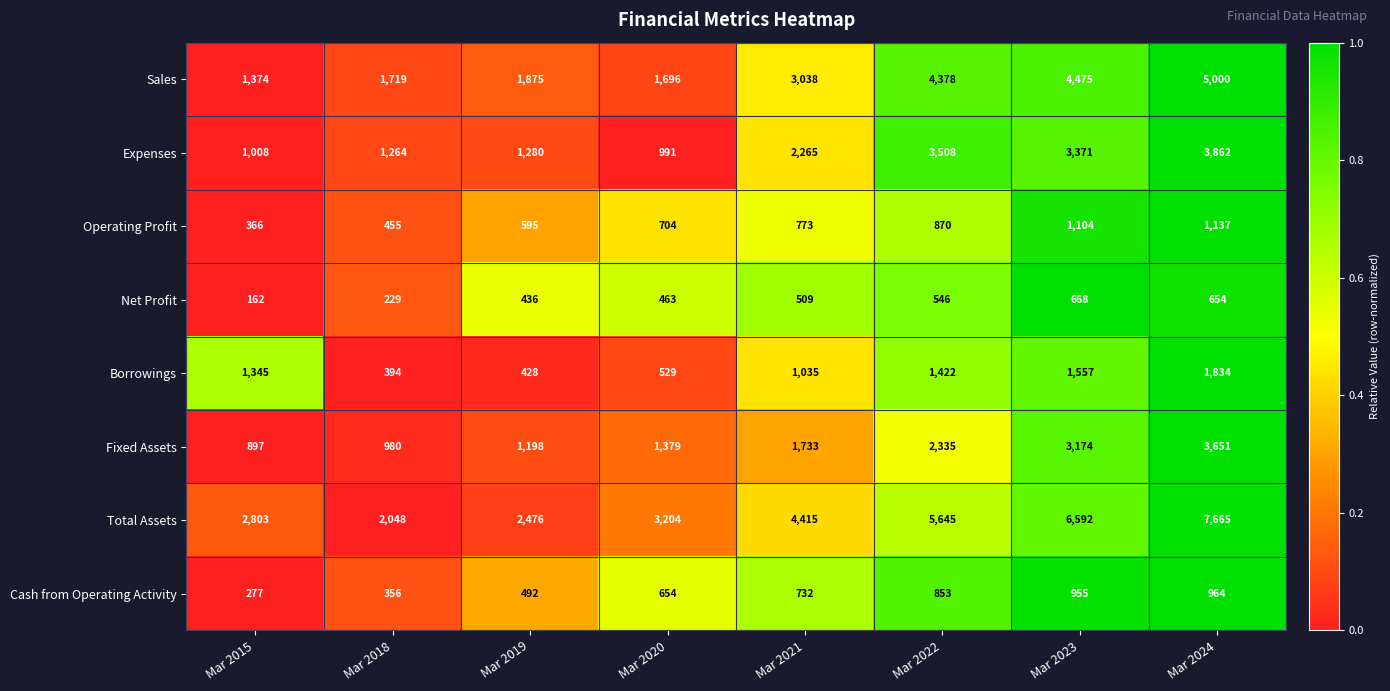

Which series has the largest total across all categories?

Total Assets